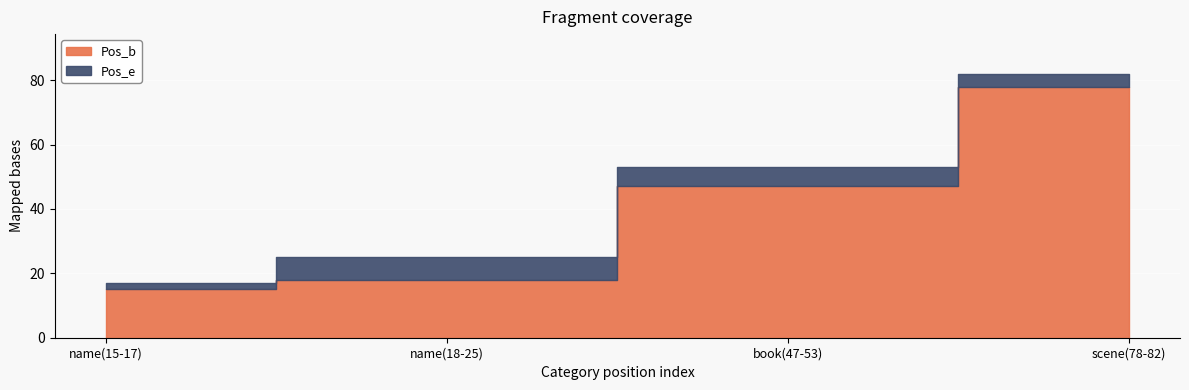

What is the greatest value displayed?

82